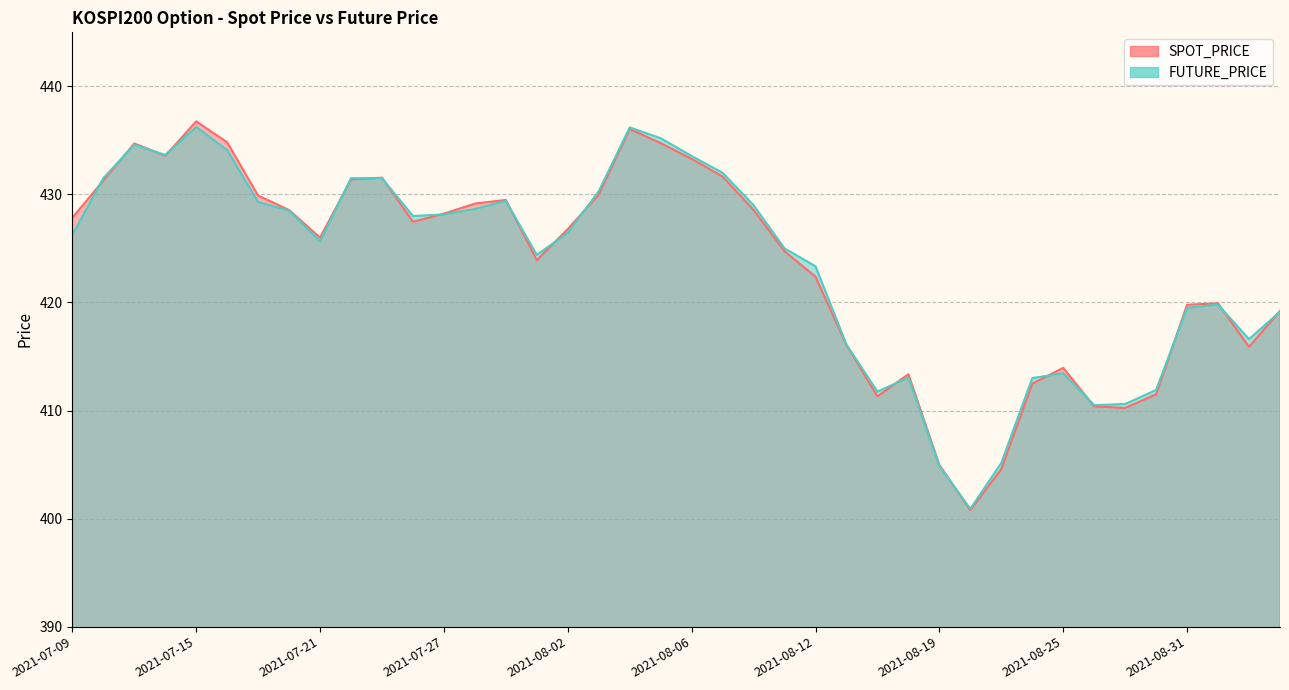

Between 2021-07-13 and 2021-08-11, which series saw the biggest shift?

SPOT_PRICE